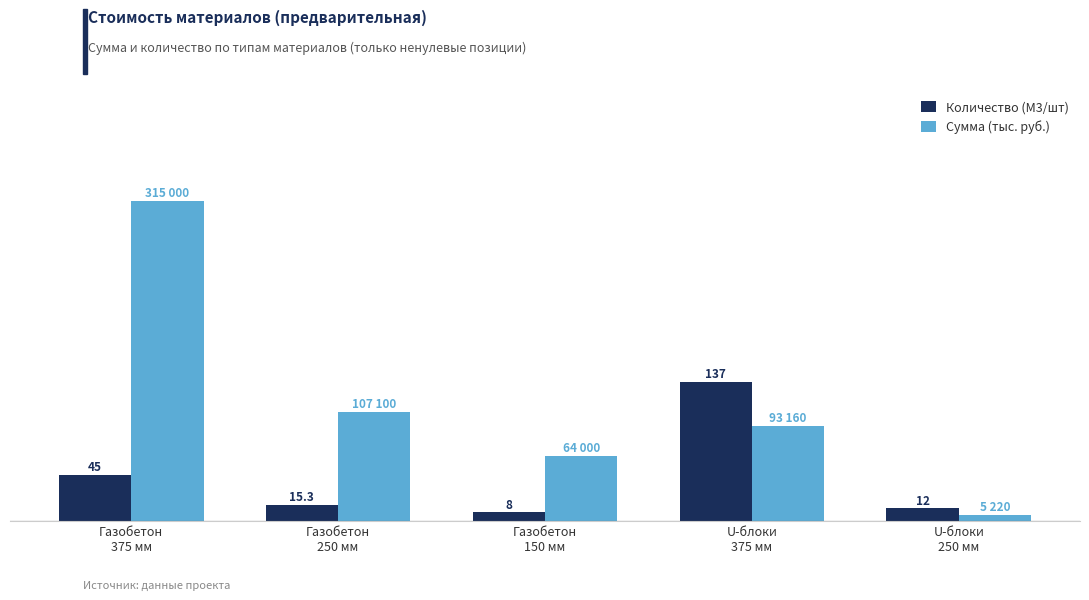

Does the chart contain any negative values?

No